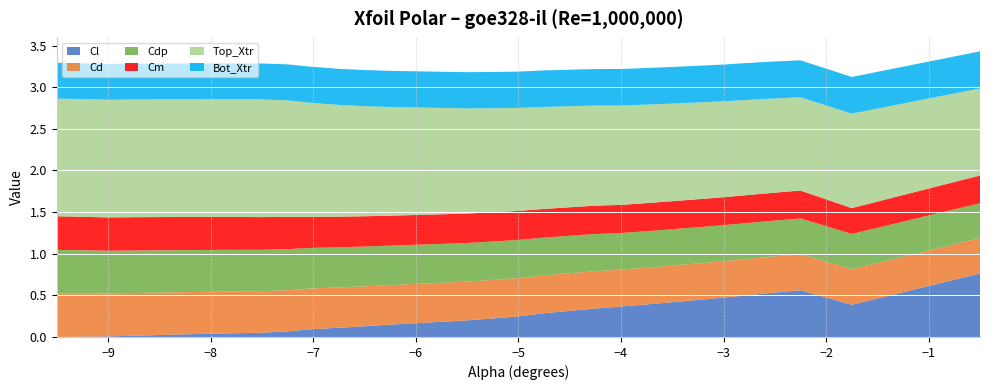

What are all the series names shown in the legend?

Cl, Cd, Cdp, Cm, Top_Xtr, Bot_Xtr